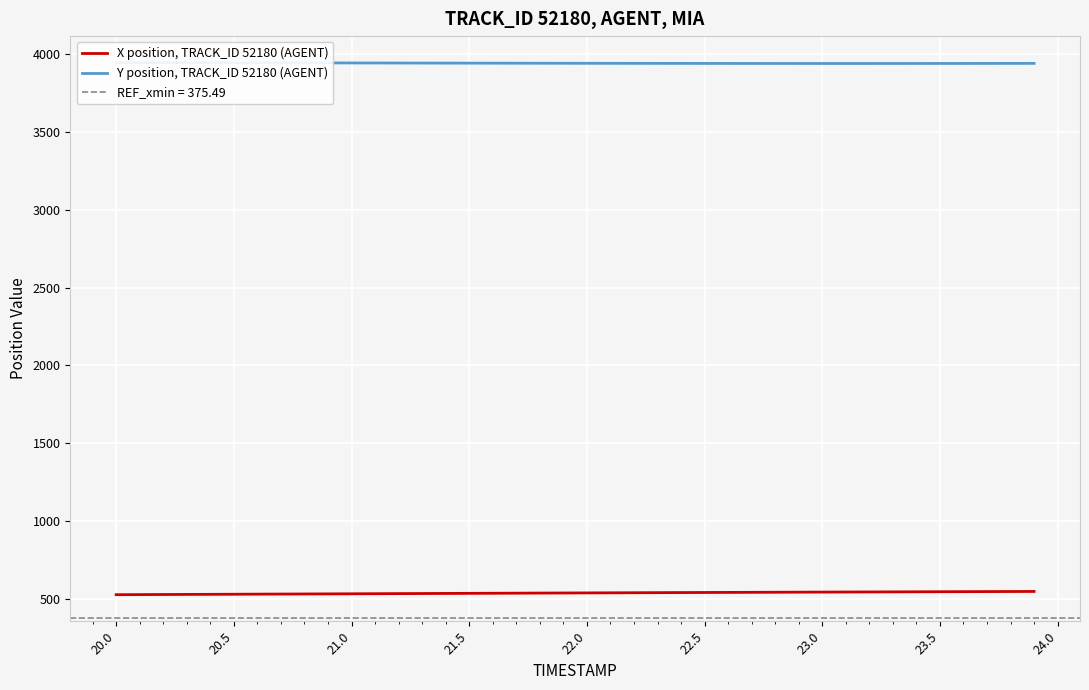

What is the lowest value of the X position, TRACK_ID 52180 (AGENT) series?

527.2